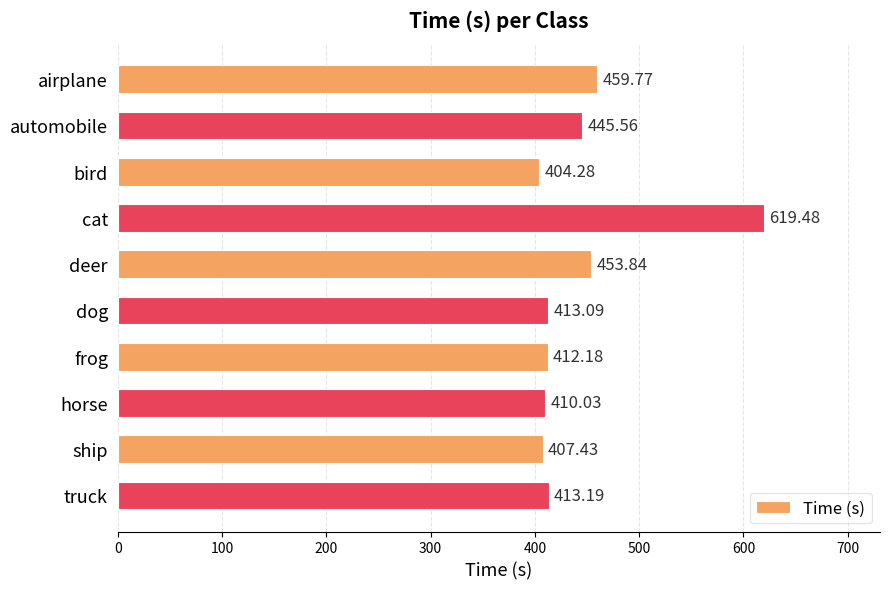

Rank the categories by value from lowest to highest.

bird, ship, horse, frog, dog, truck, automobile, deer, airplane, cat